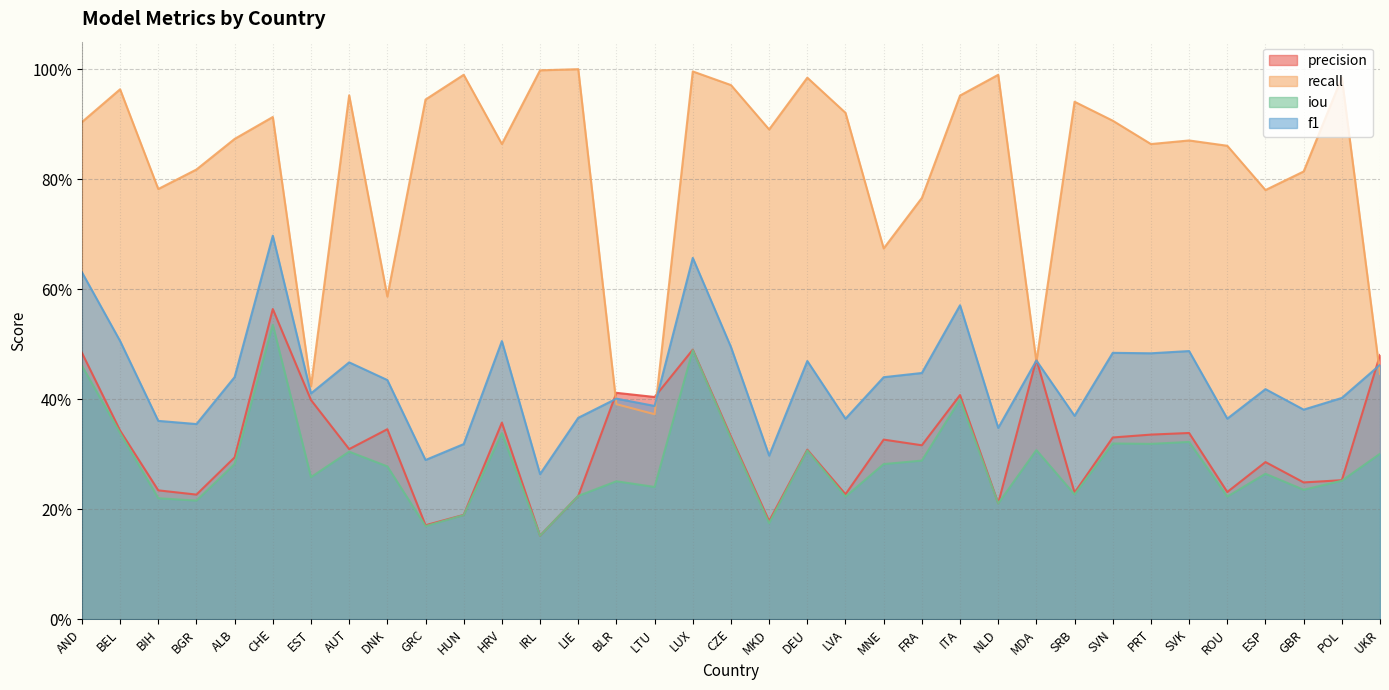

What is the label of the 7th point from the right?

PRT